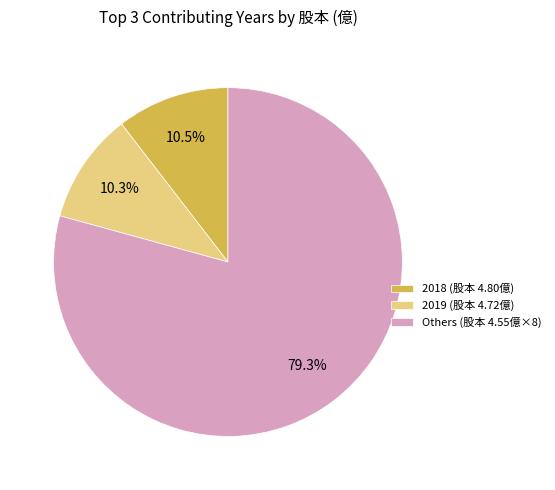

Approximately how many times larger is the value at Others (股本 4.55億×8) compared to 2019 (股本 4.72億)?

7.7